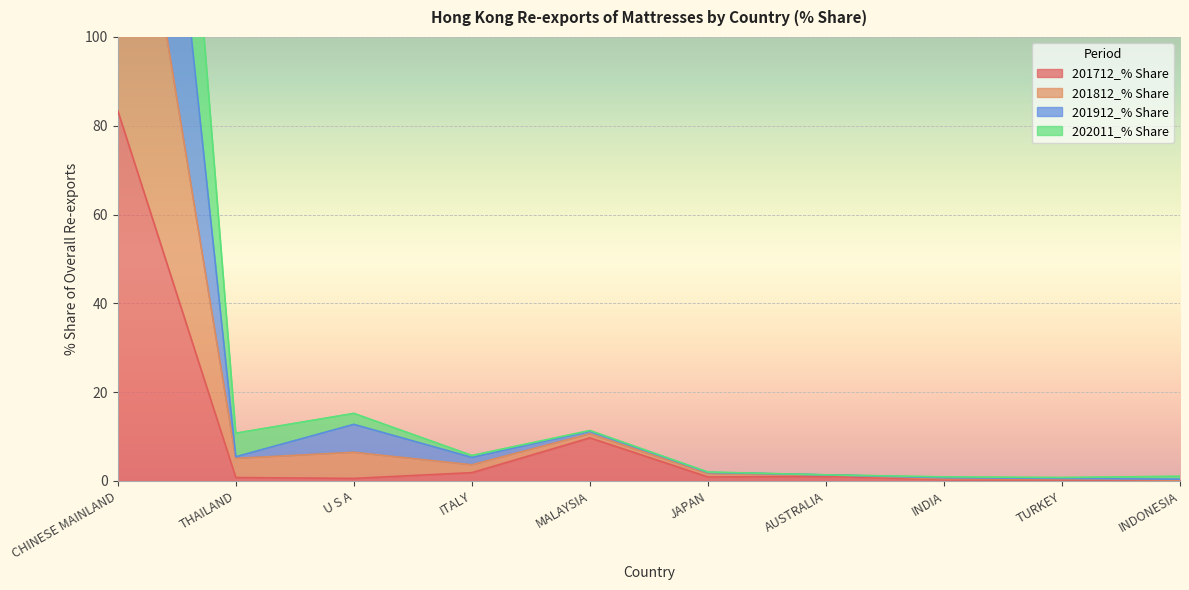

True or false: 201712_% Share has a value of 83.3 at CHINESE MAINLAND.

True